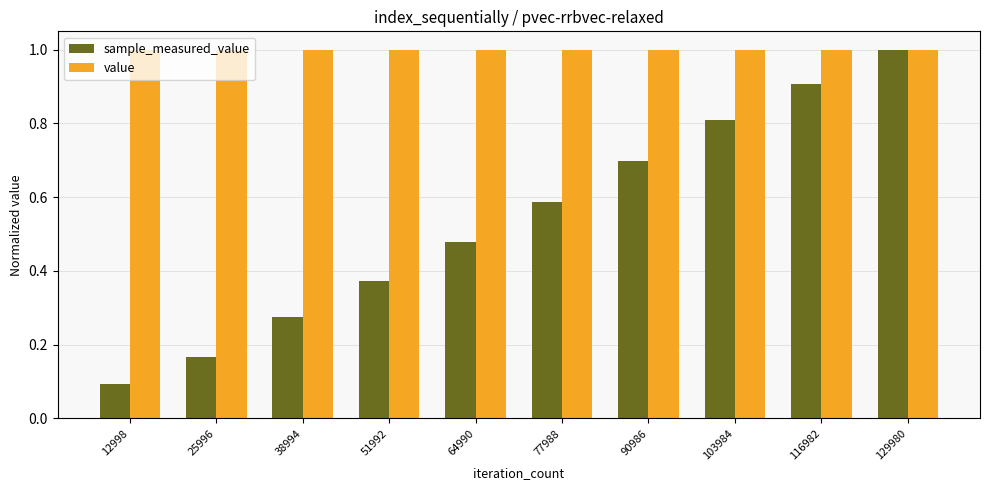

What is the sum of all value values?

10.0